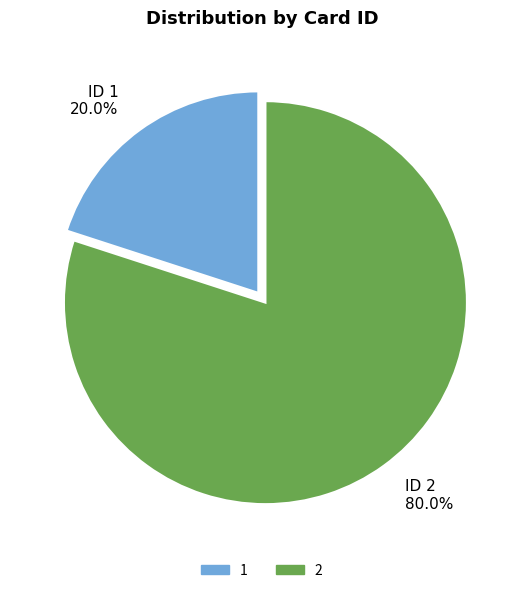

Rank the categories by value from highest to lowest.

ID 2 80.0%, ID 1 20.0%